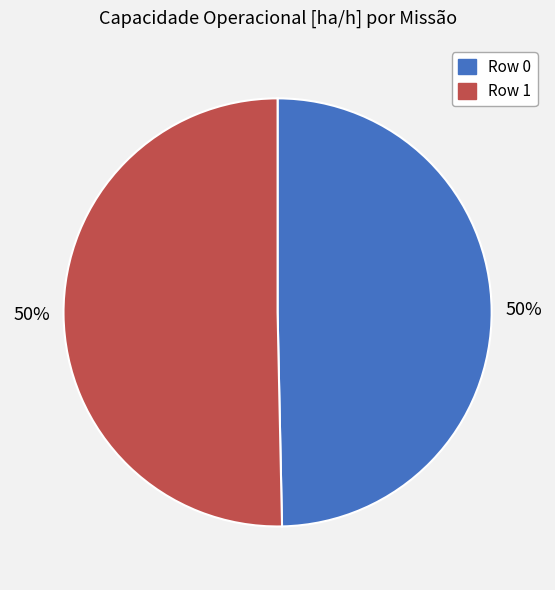

How many slices are in this pie chart?

2